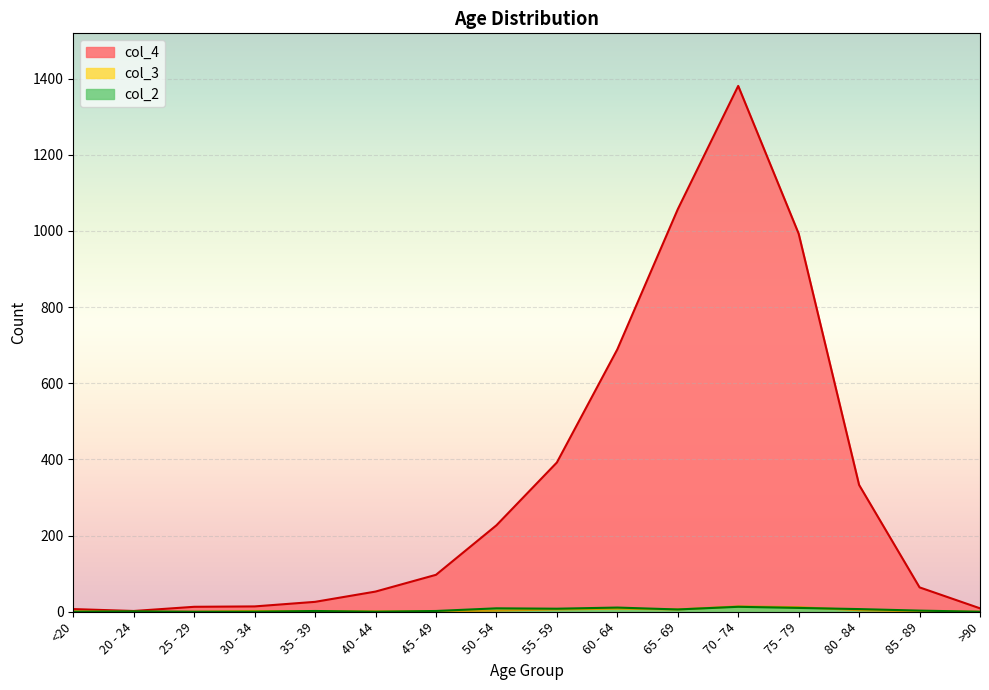

What is the label of the 16th point from the left?

>90